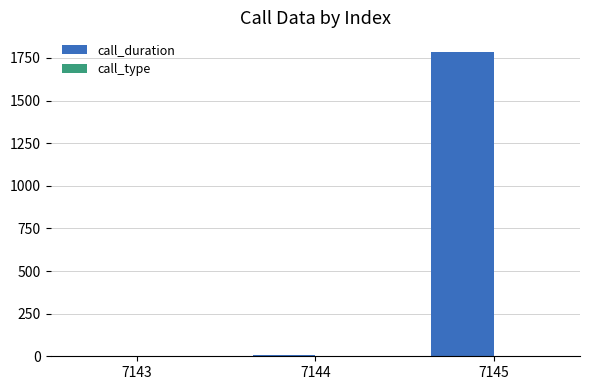

True or false: call_duration has a value of 1787 at 7145.

True